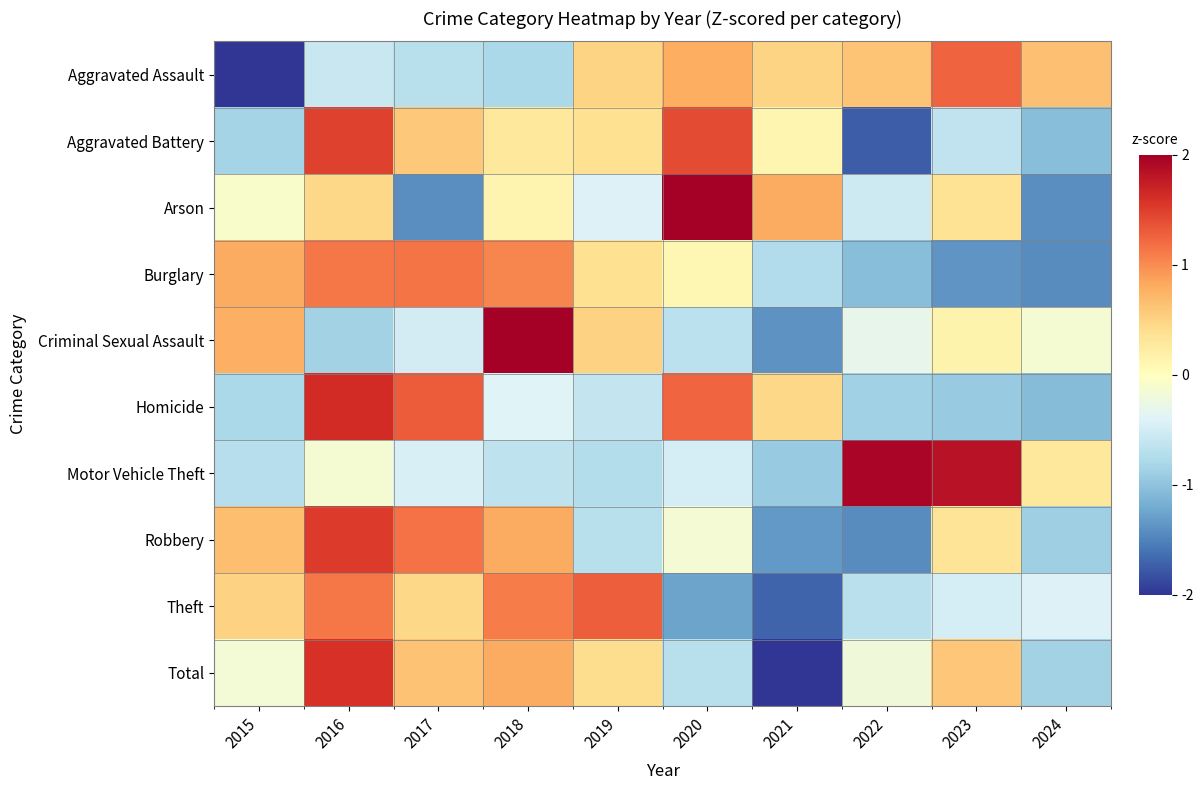

At which category is the sum across all series the highest?

2016